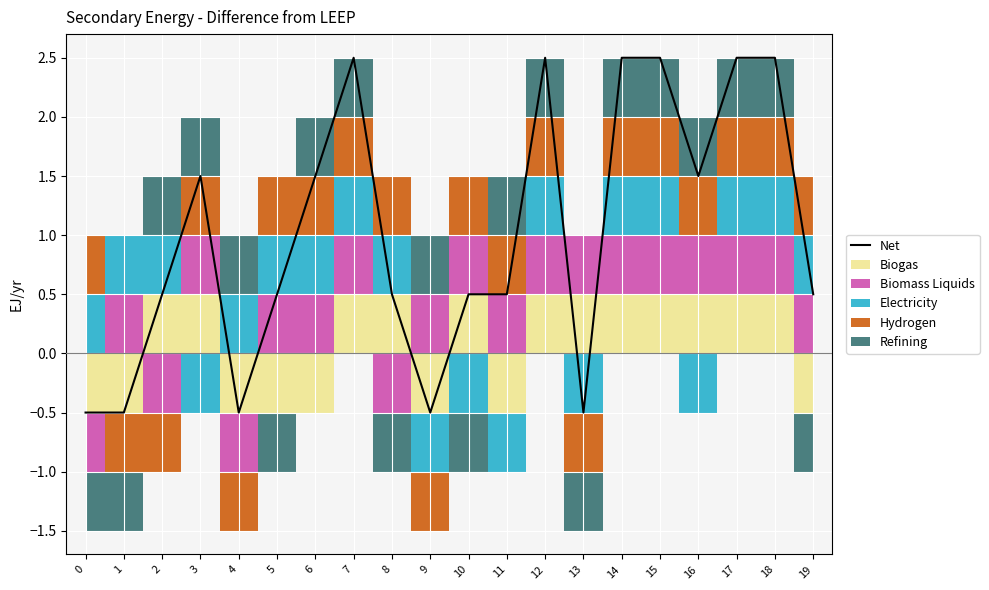

True or false: the data shows 1.2 at 12.

False